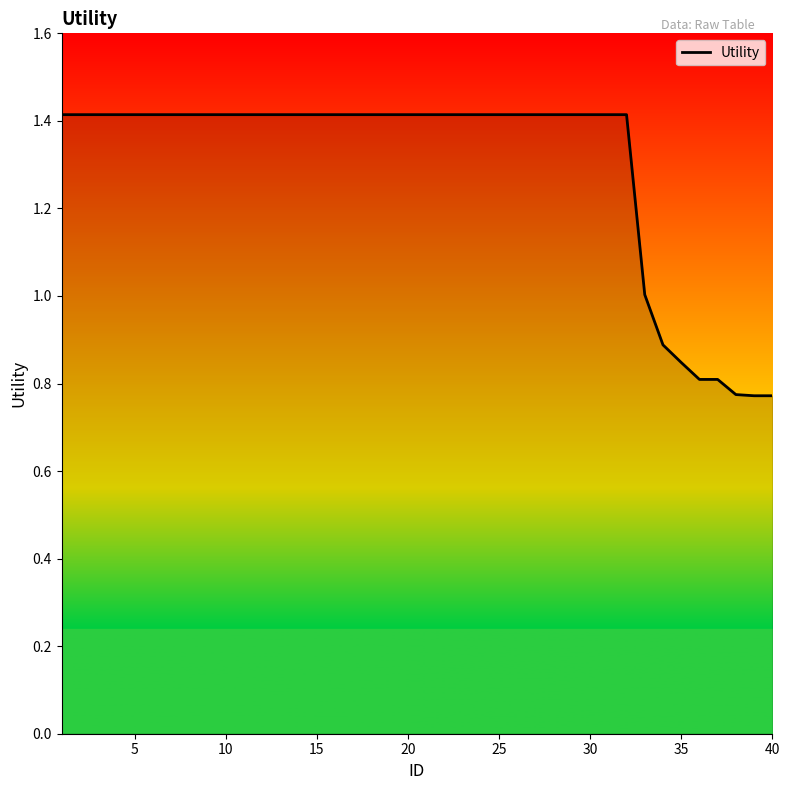

What is the greatest value displayed?

1.4